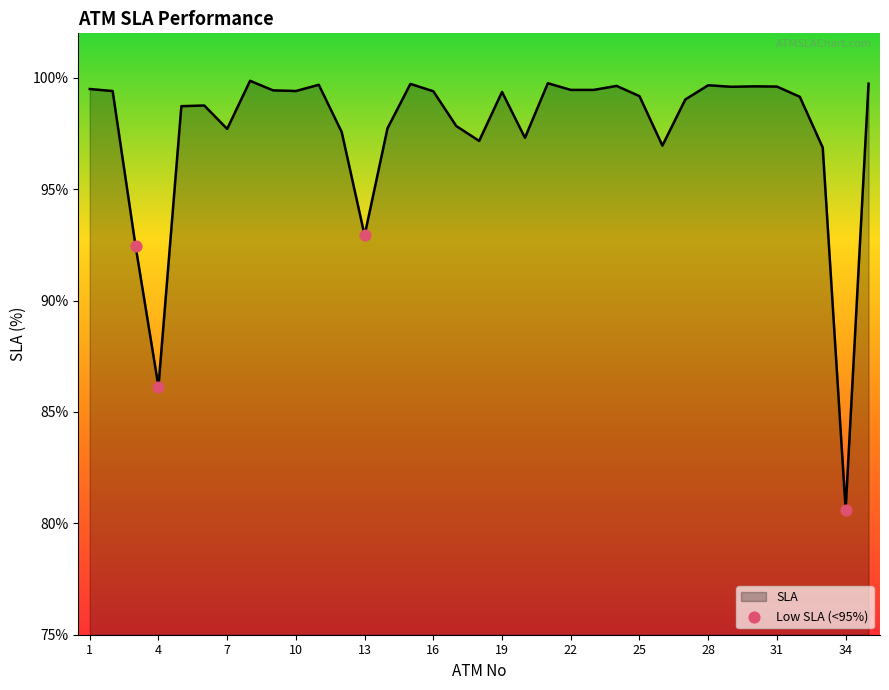

What is the minimum value shown in the chart?

80.6